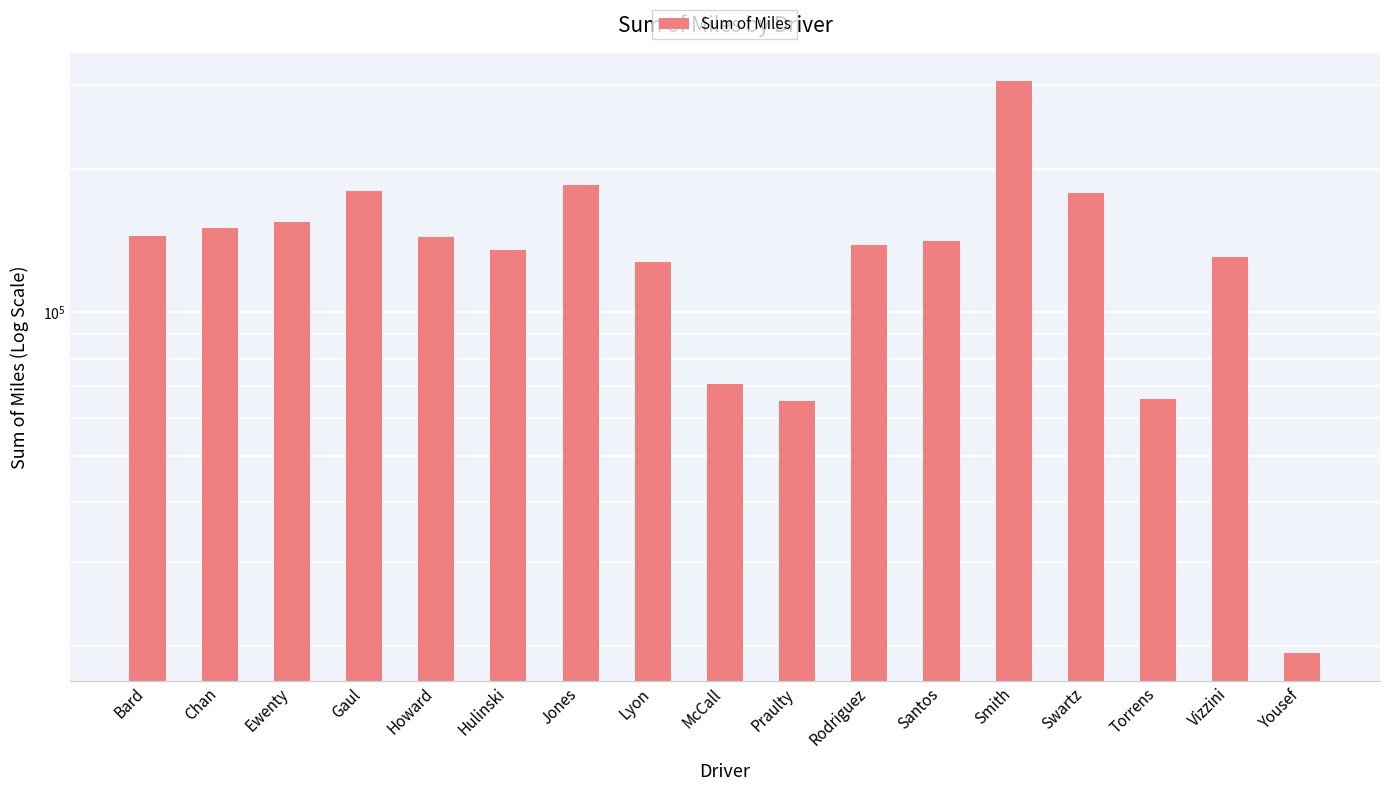

How many series are shown in this chart?

1